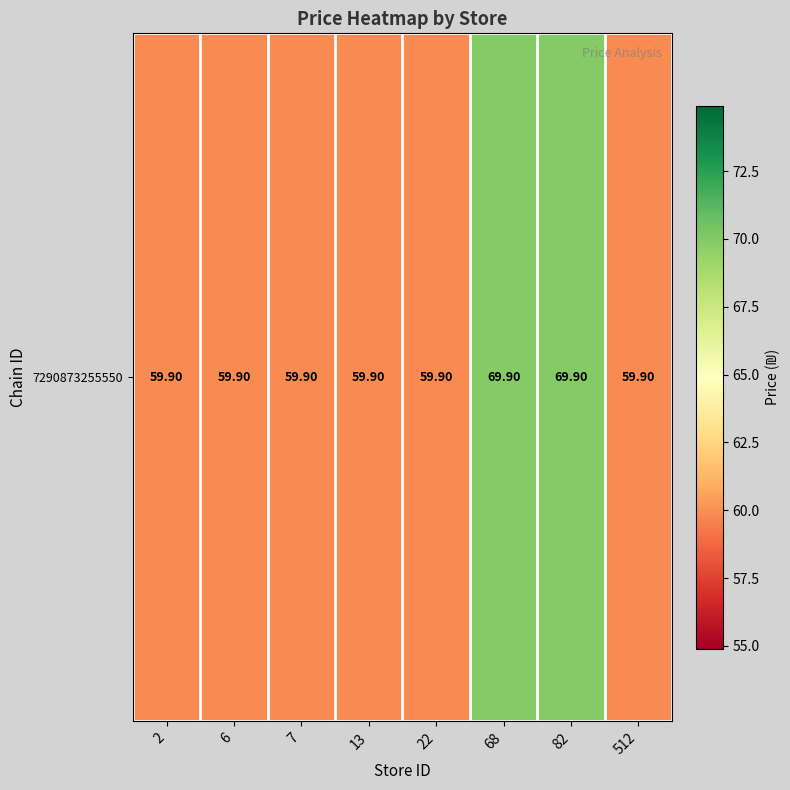

What is the difference between the values at 82 and 6?

10.0